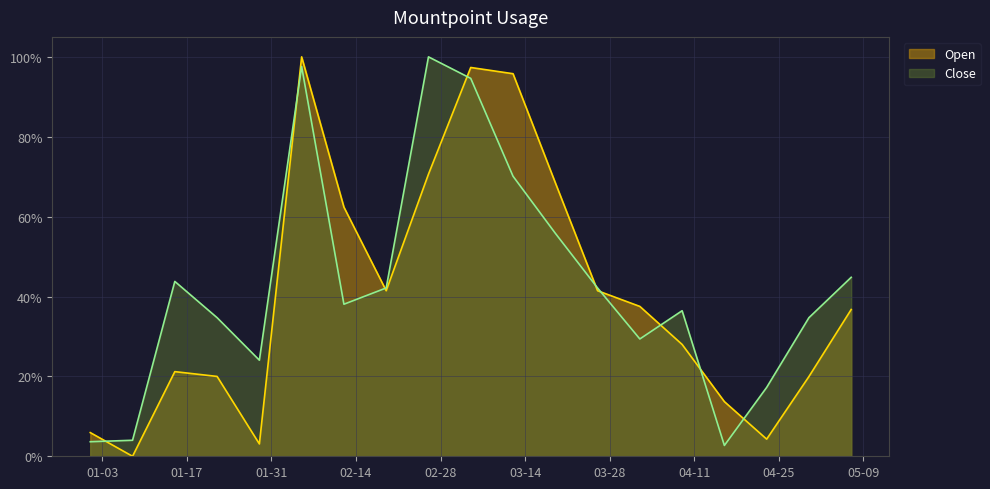

How many lines are shown in the chart?

2